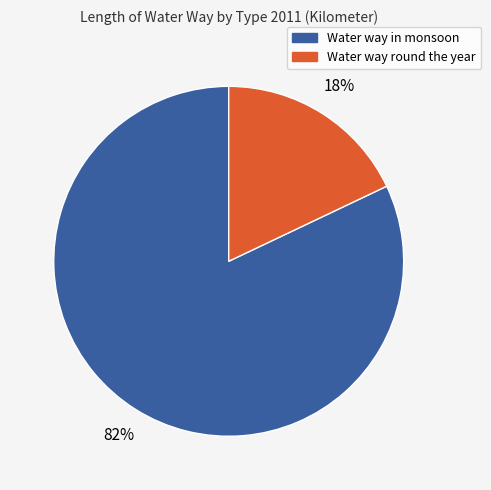

To the nearest percent, what is the difference between the largest and smallest slice percentages?

64%